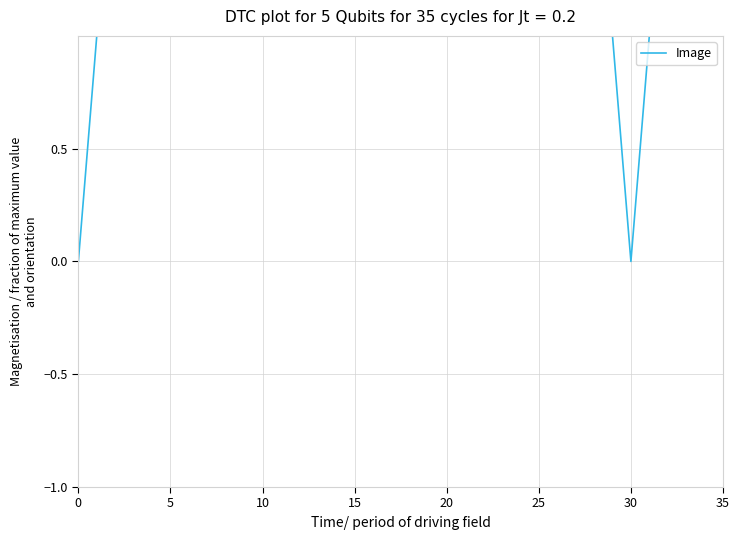

How many lines are shown in the chart?

1